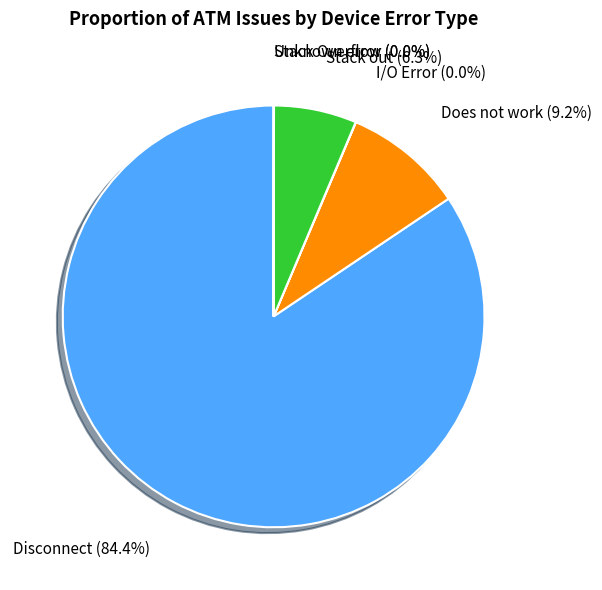

To the nearest percent, what portion does Does not work represent?

9%